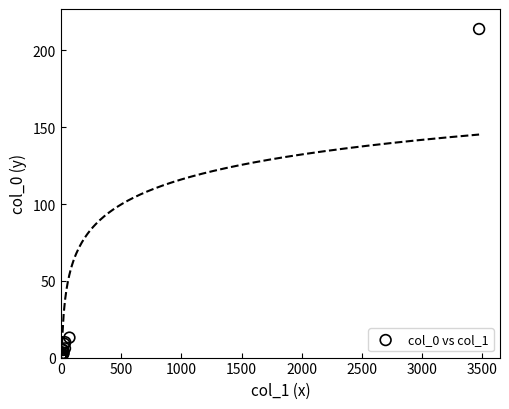

What Y value in the scatter plot is closest to 107?

13